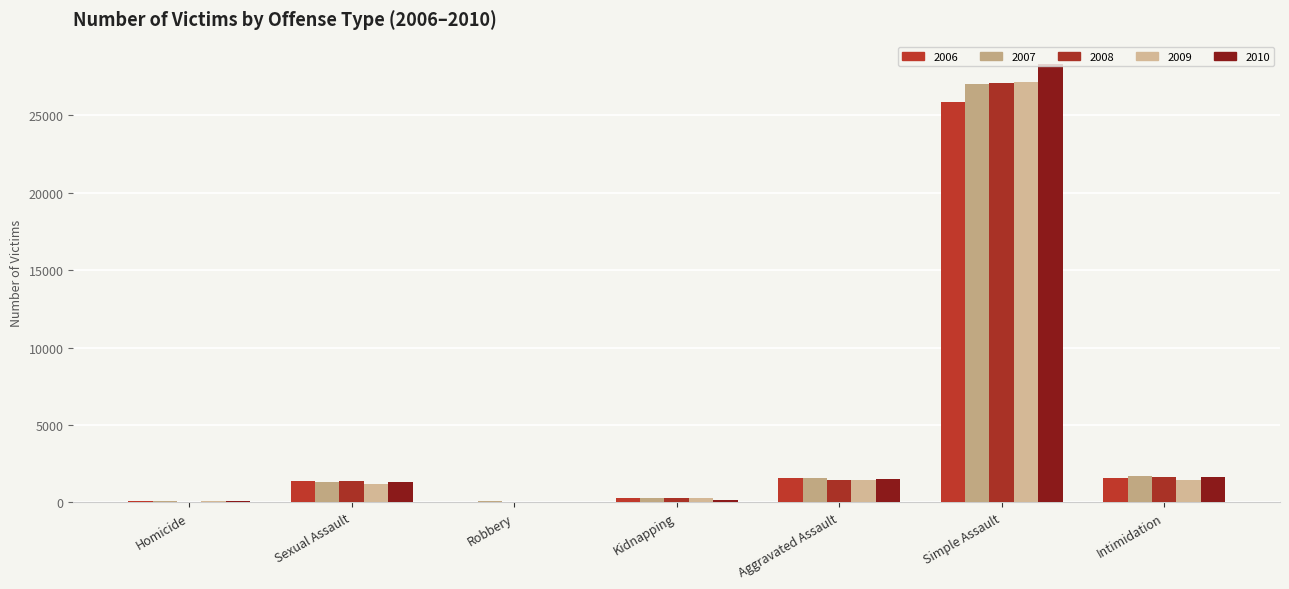

What is the sum of the 2008 values at Intimidation and Aggravated Assault?

3075